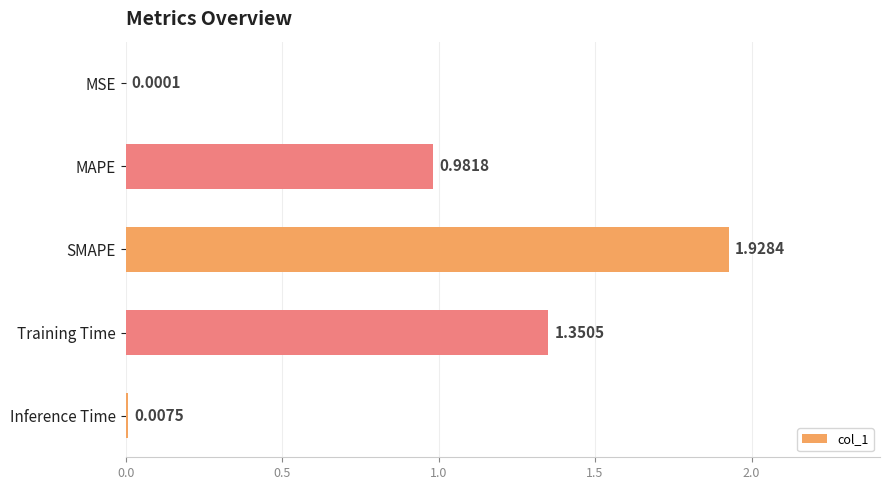

What is the change in value from Training Time to Inference Time?

-1.3